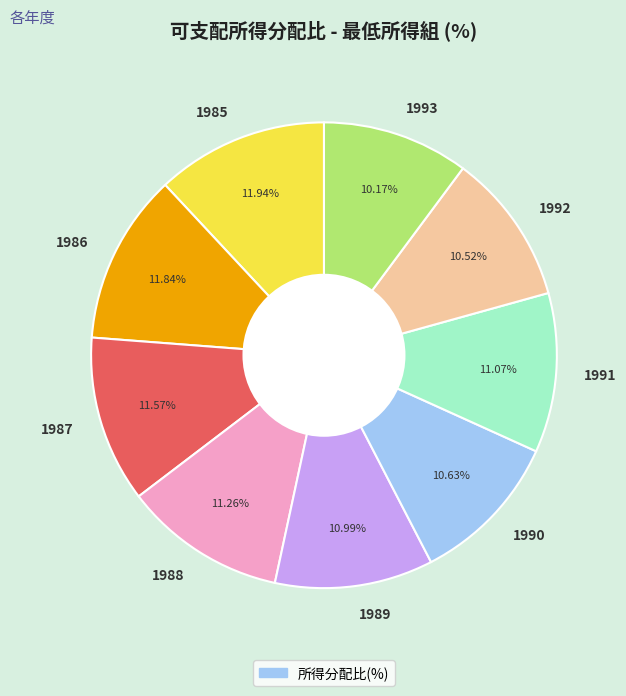

To the nearest percent, what is the average slice percentage?

11%